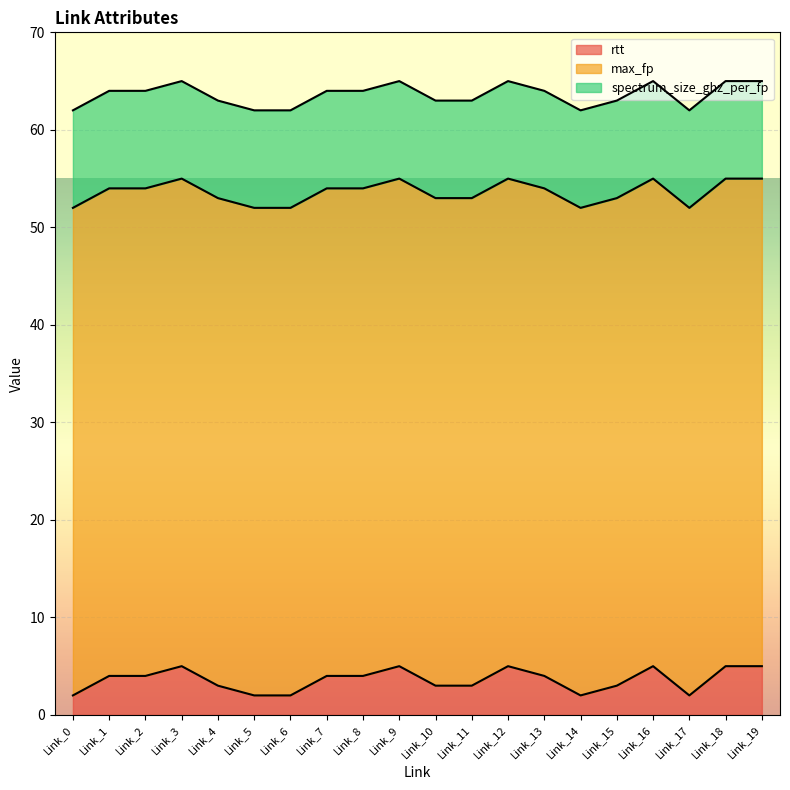

The max_fp series shows 71 at Link_14. True or false?

False